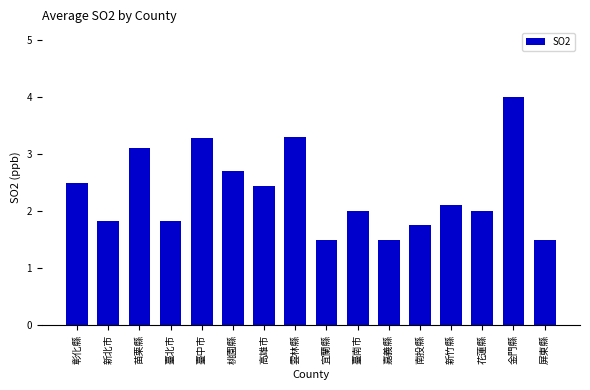

How many data points does each series have?

16